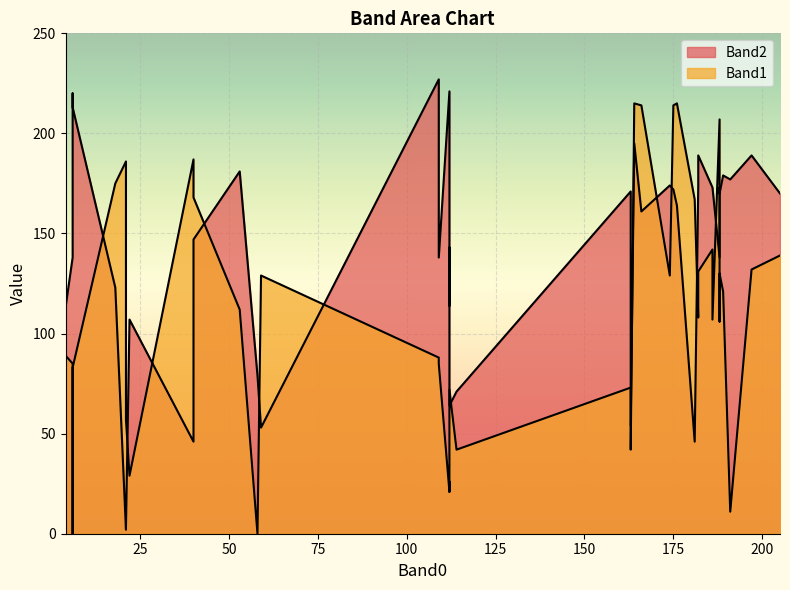

Does the chart display data point markers on the line(s)?

No